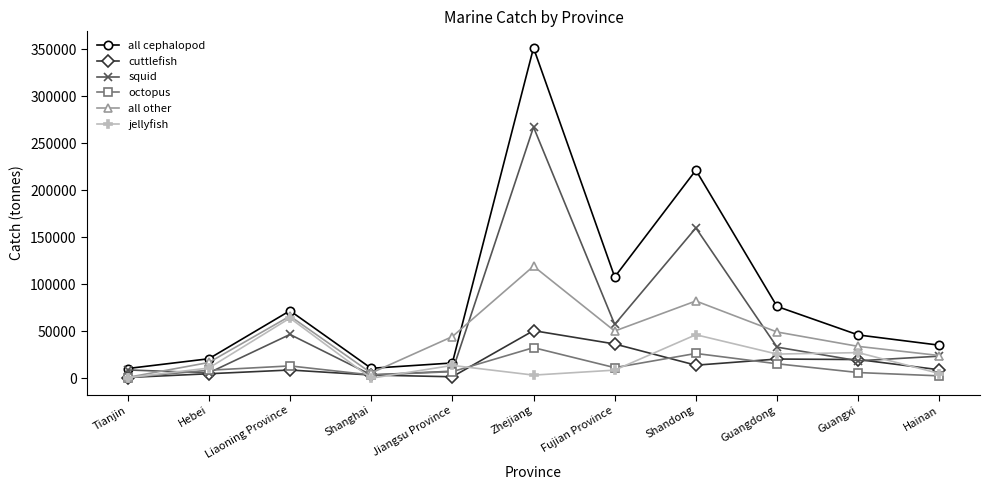

Which series ends up on top after the final intersection of all other and all cephalopod?

all cephalopod